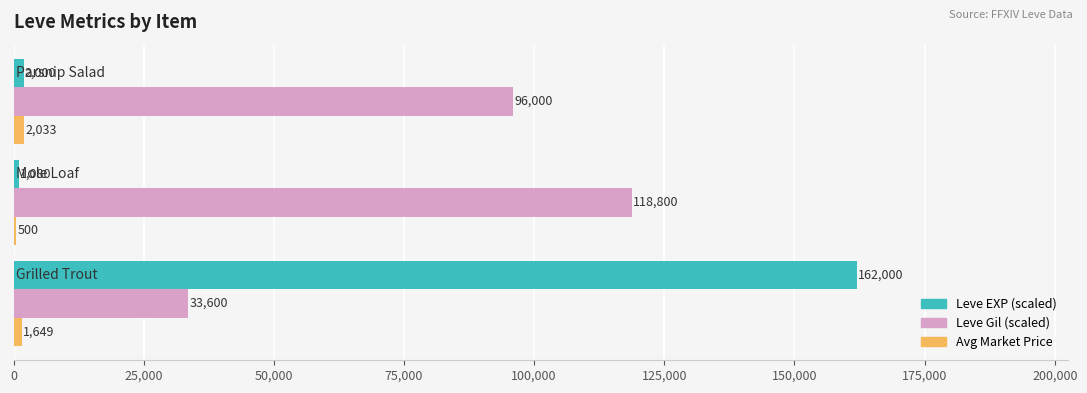

What is the sum of all Leve EXP (scaled) values?

165080